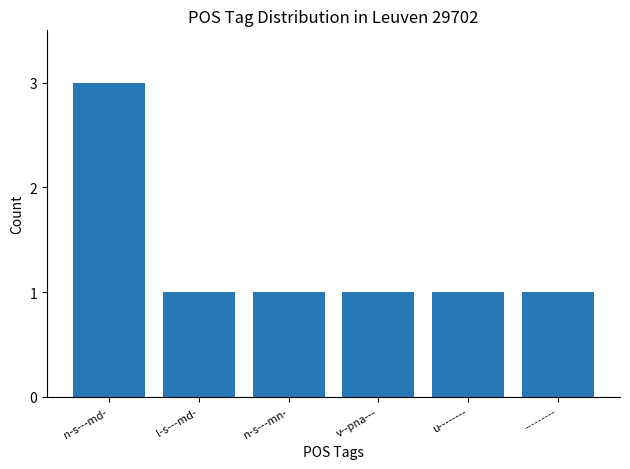

How many values are between 1 and 2?

5